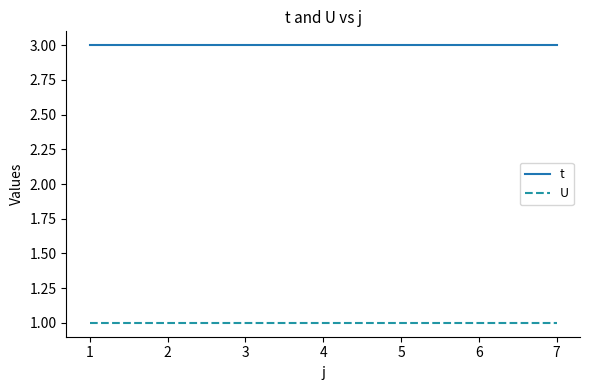

Rank the series by their average value, from highest to lowest.

t, U